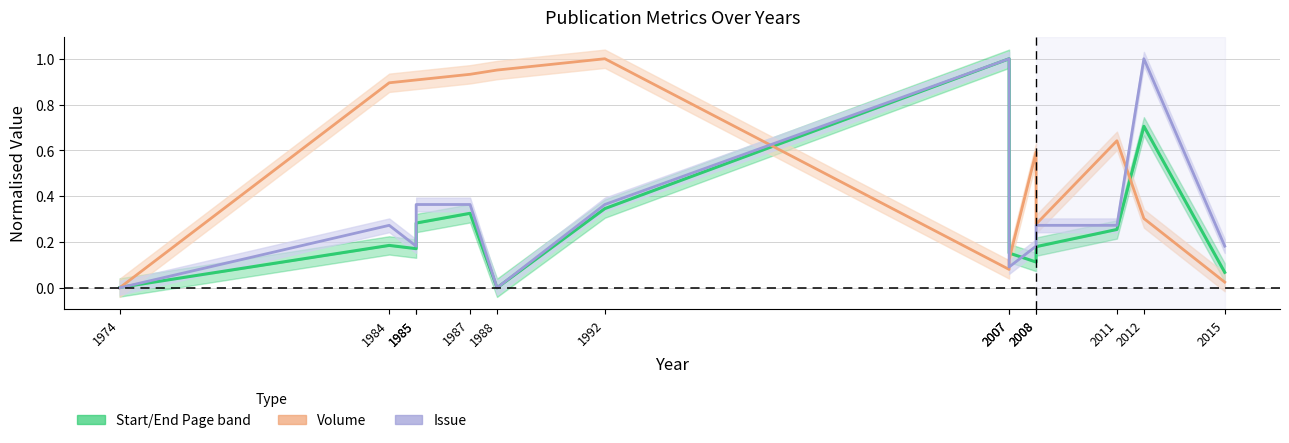

Is this an area chart (filled region under the line)?

No